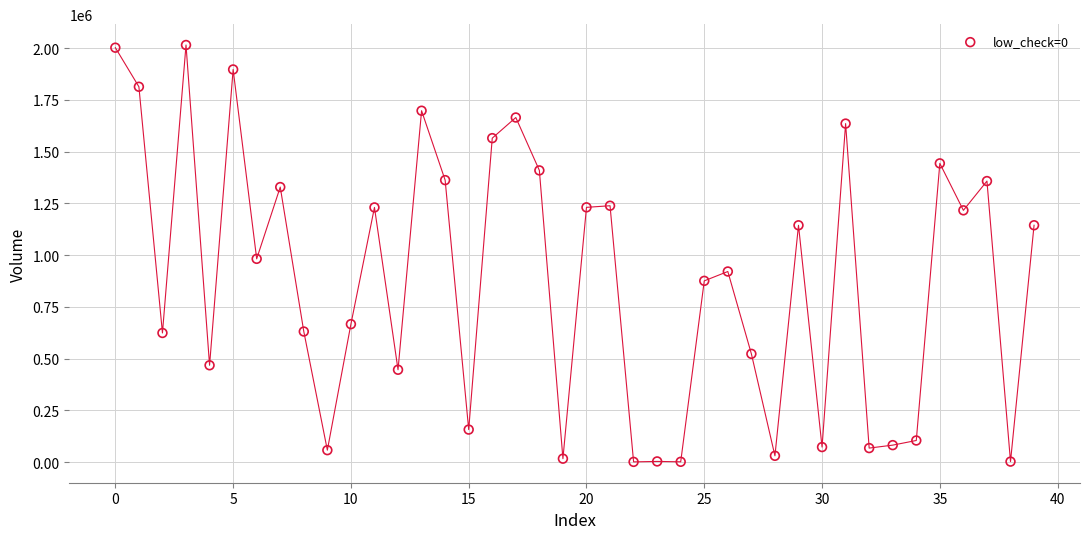

What Y value in the scatter plot is closest to 1007755?

981734.0